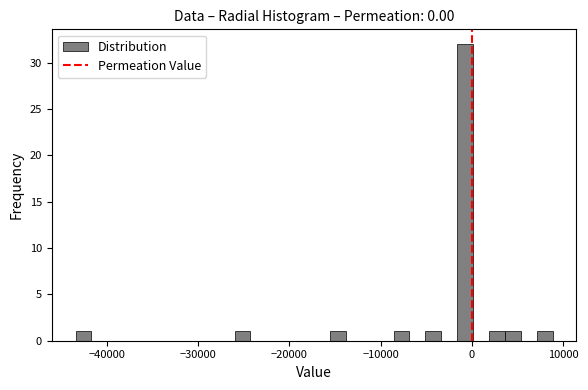

Around what value on the x-axis is the tallest bar? Give the approximate position of its centre, as read against the axis.

-1000